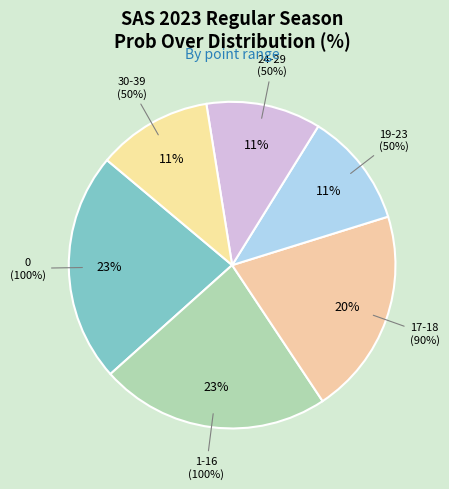

Does 1-16 represent more than half of the total?

No